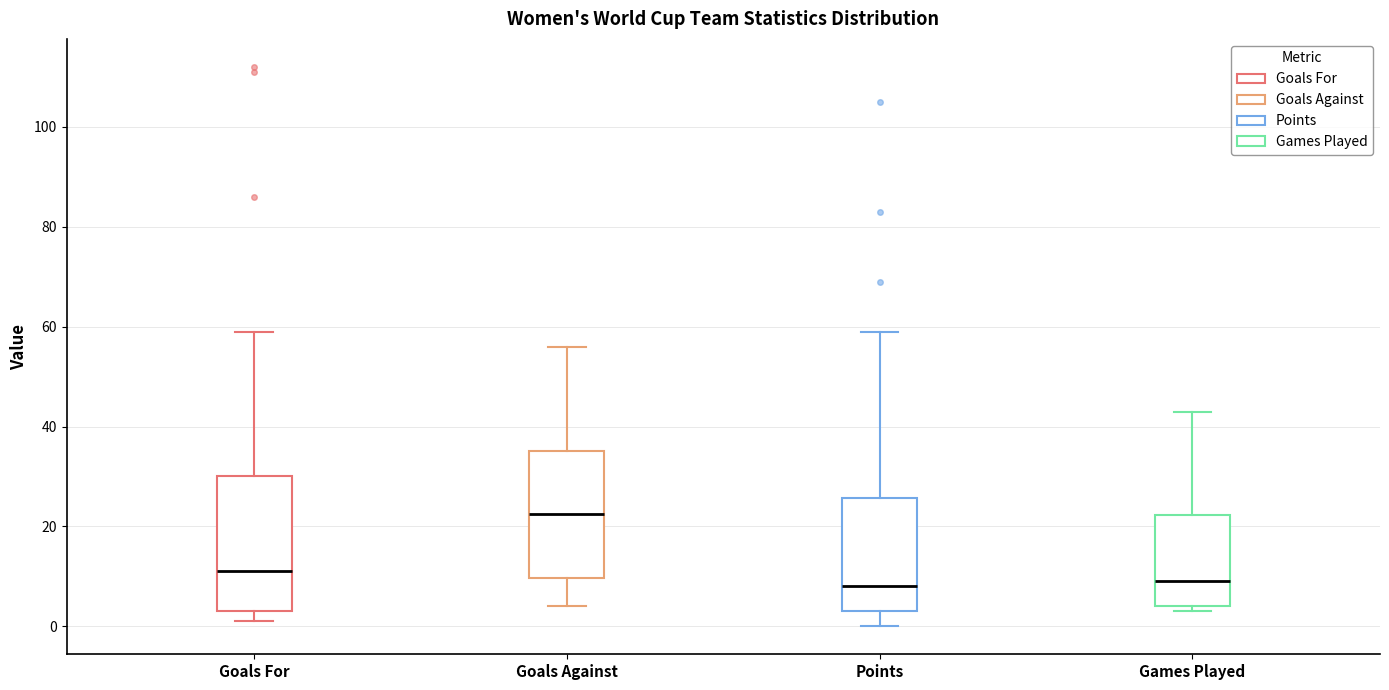

Reading left to right, read every box against the y-axis: the position of its median line, the range the box covers, and the ends of its whiskers. The values are not printed on the chart, so give them approximately, as read against the axis.

Goals For: median 12, box 4 to 30, whiskers 2 to 60
Goals Against: median 22, box 10 to 36, whiskers 4 to 56
Points: median 8, box 4 to 26, whiskers 0 to 60
Games Played: median 10, box 4 to 22, whiskers 4 (just below the box's lower edge) to 44